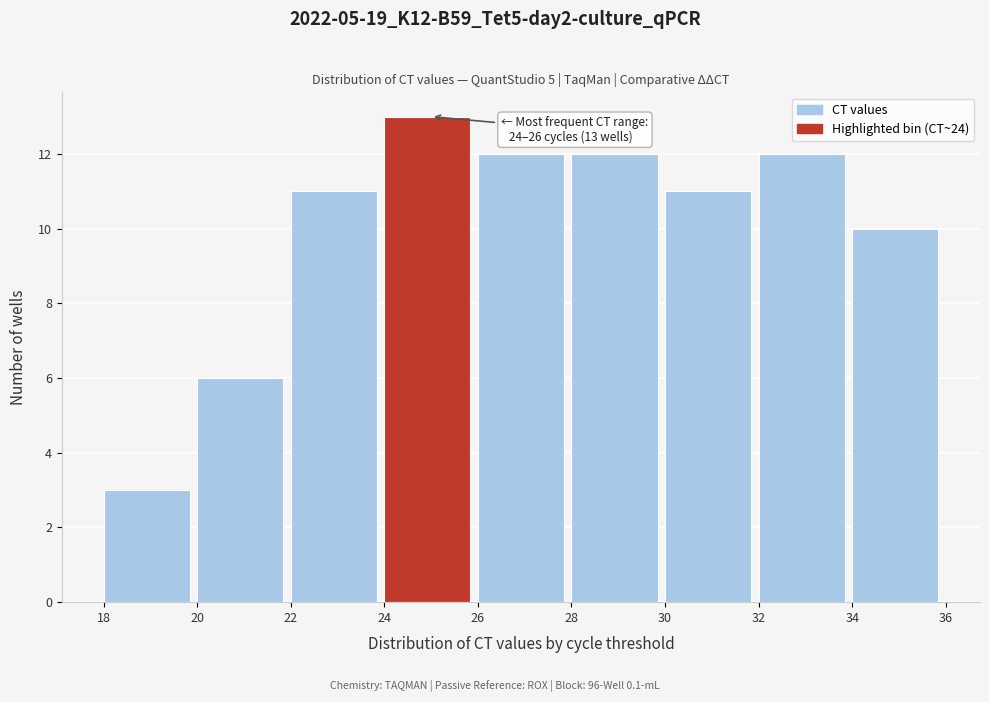

Which range on the x-axis has the tallest bar?

24 to 26